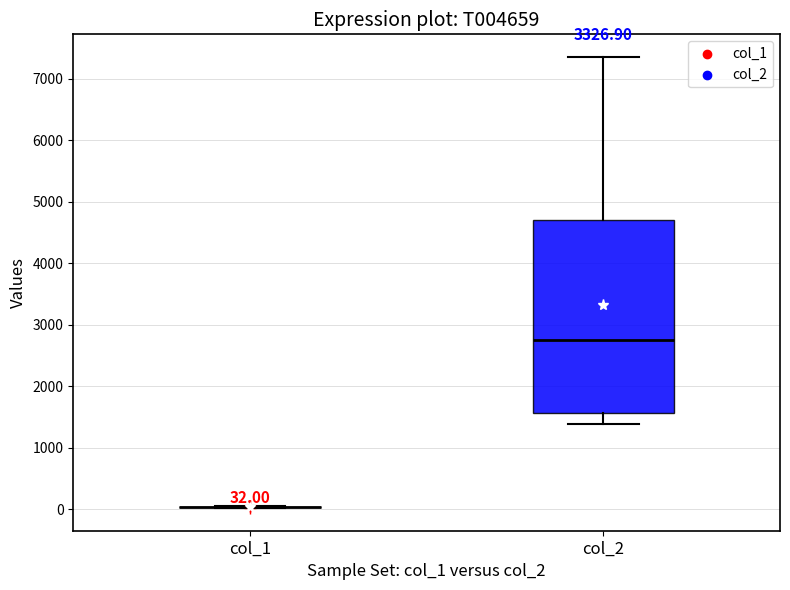

Comparing the boxes themselves (not the whiskers), which one is the tallest?

col_2